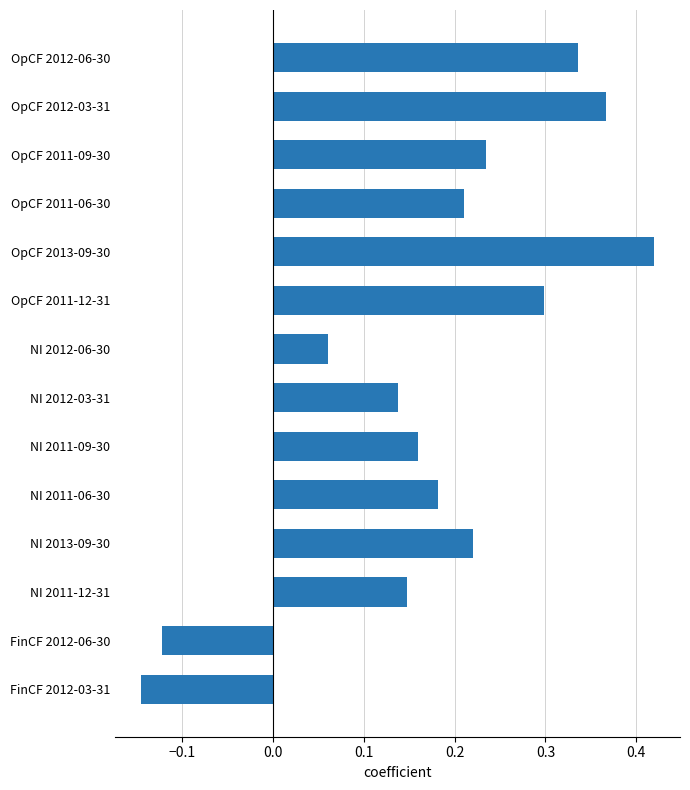

Is it true that the value at NI 2011-06-30 is 0.3?

False